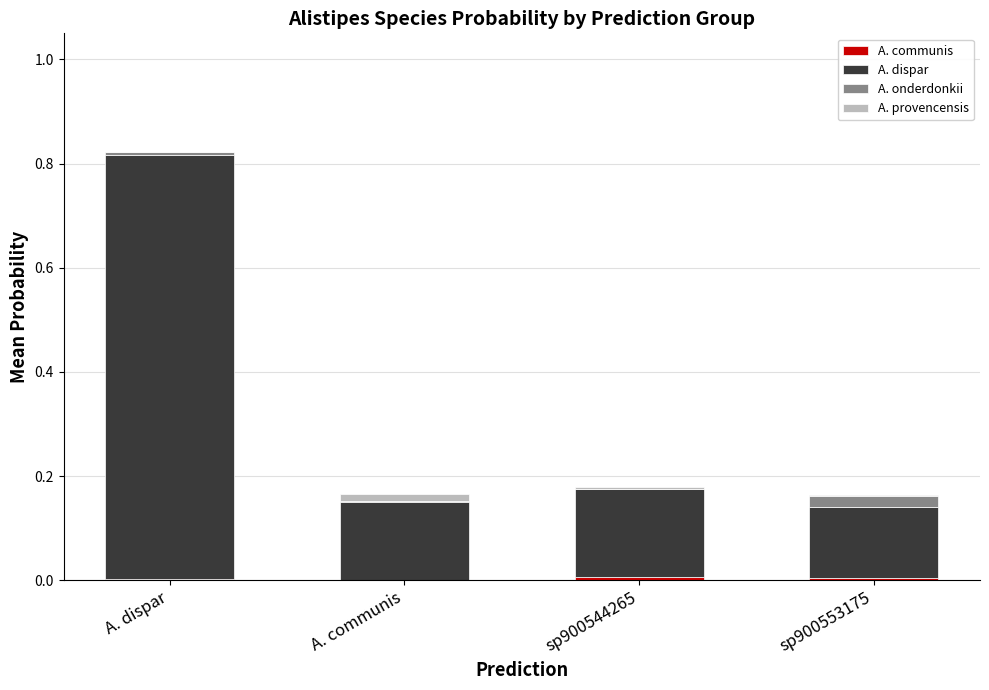

At which category is the sum across all series the highest?

A. dispar